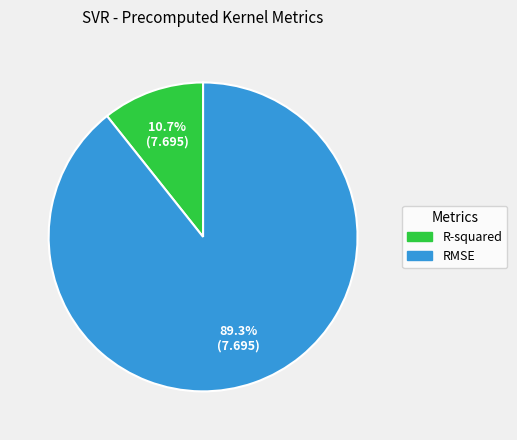

How many slices are in this pie chart?

2